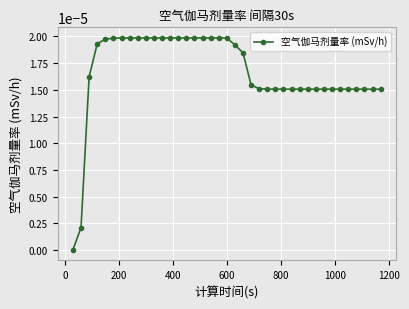

How many categories are shown in the chart?

39